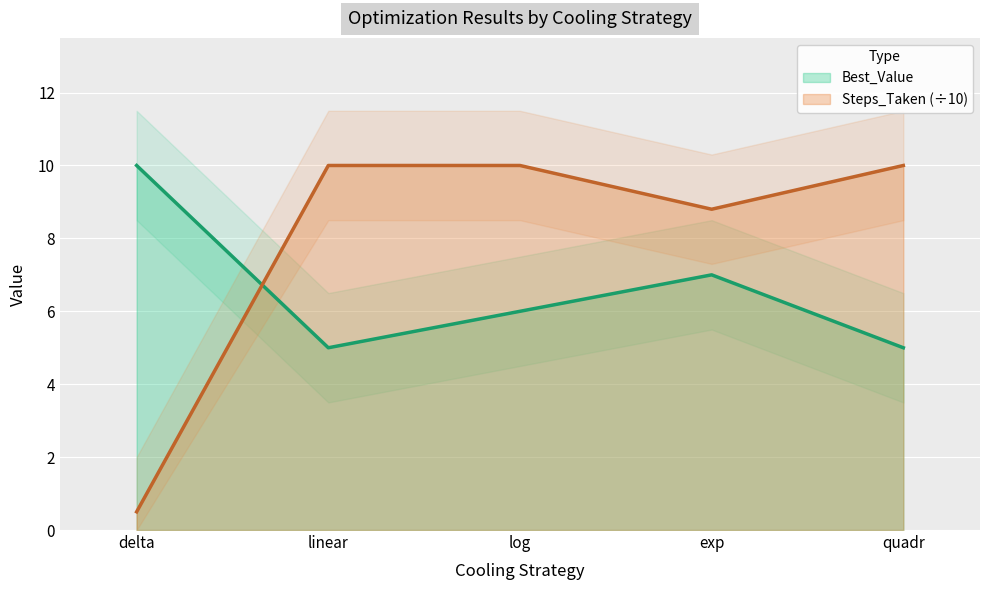

The value of Best_Value at exp is 7.0. True or false?

True